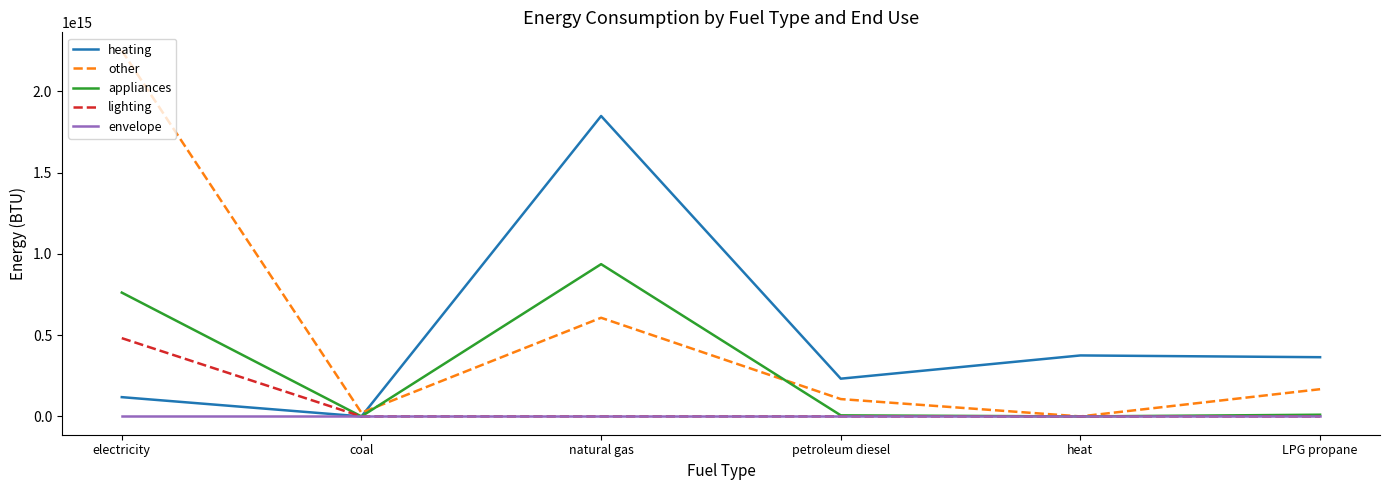

Does the chart display data point markers on the line(s)?

No